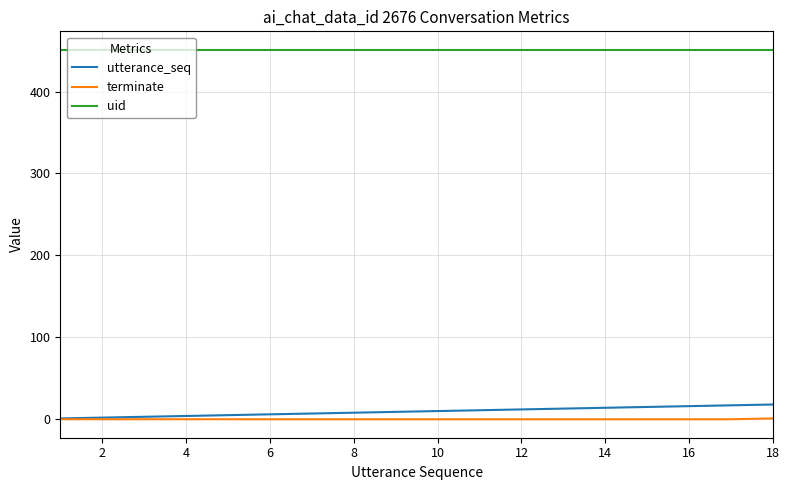

True or false: utterance_seq and uid intersect in this chart.

False